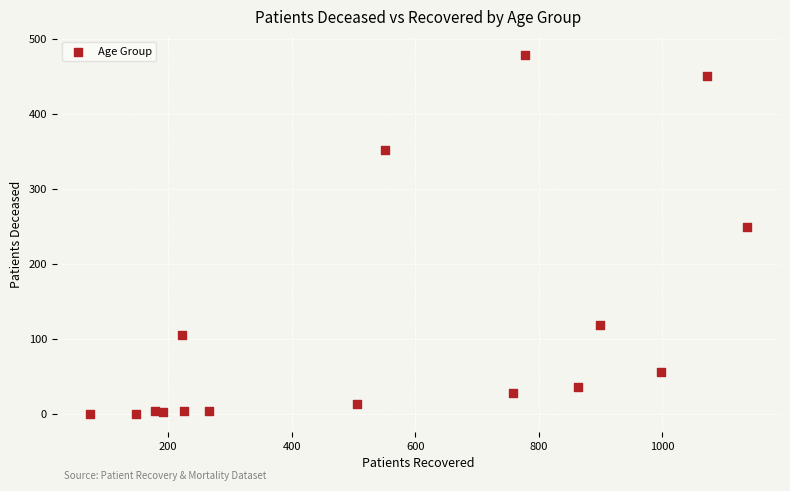

What is the range of X values (max minus min)?

1064